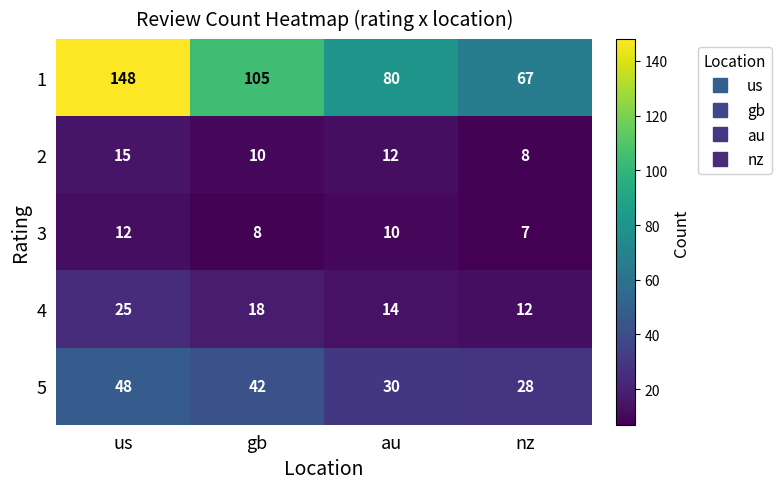

What is the minimum value shown in the chart?

7